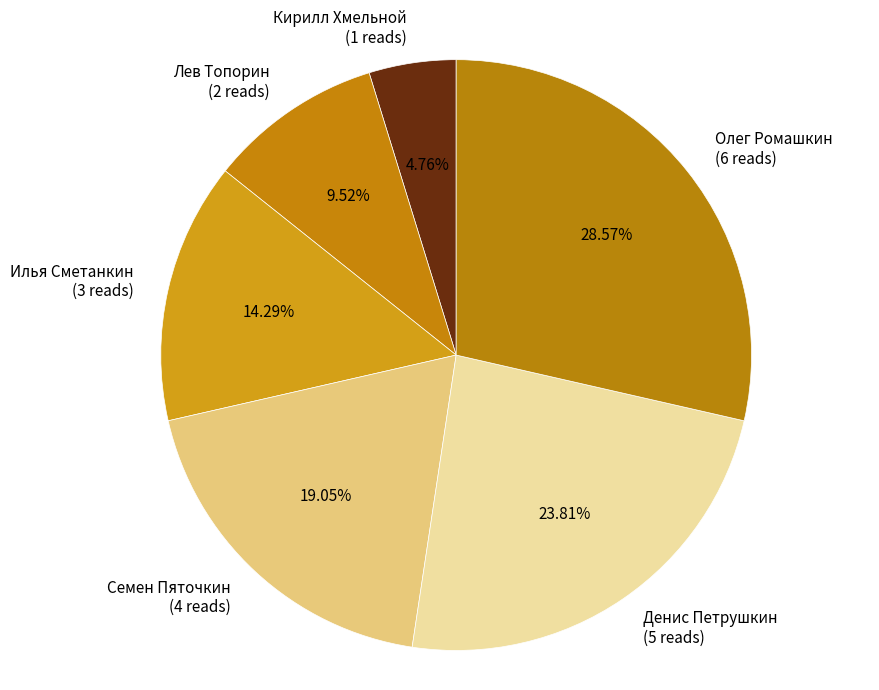

Do Лев Топорин and Илья Сметанкин together represent more than half of the pie?

No